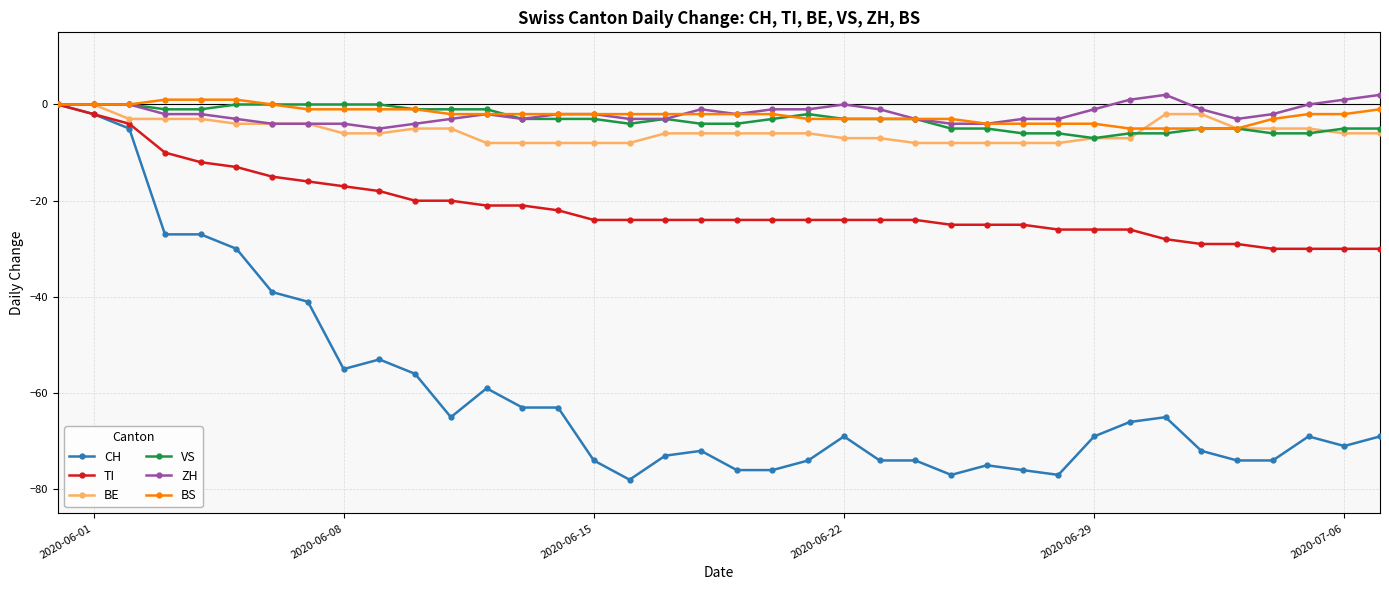

How many ZH values are between -3 and -1?

22